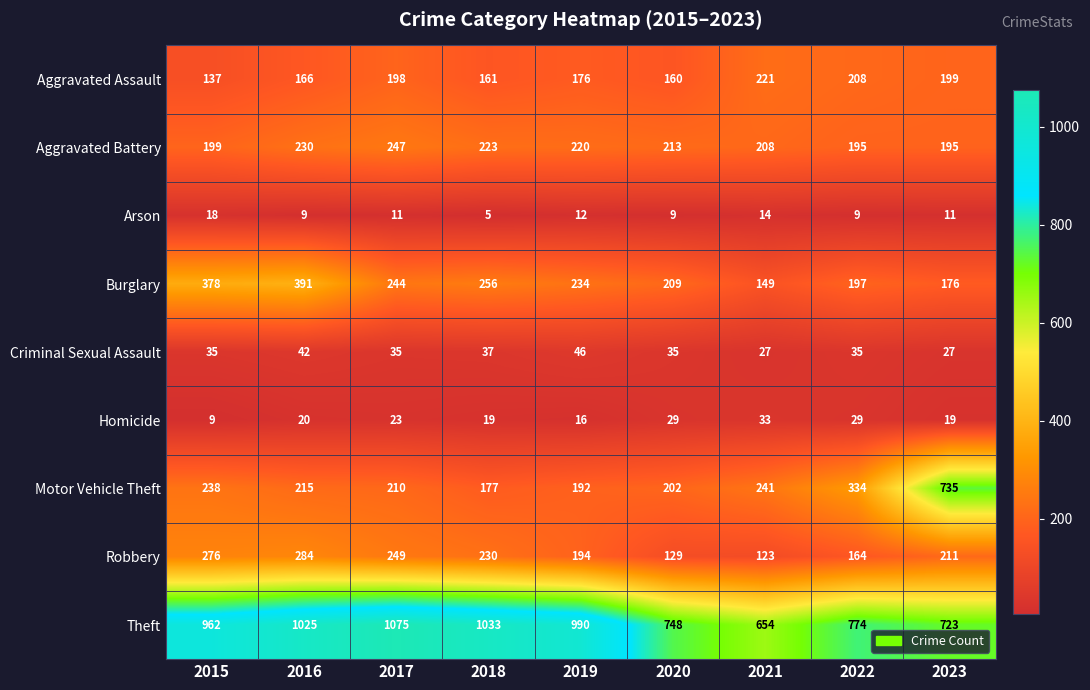

The value of Arson at 2019 is 12. True or false?

True